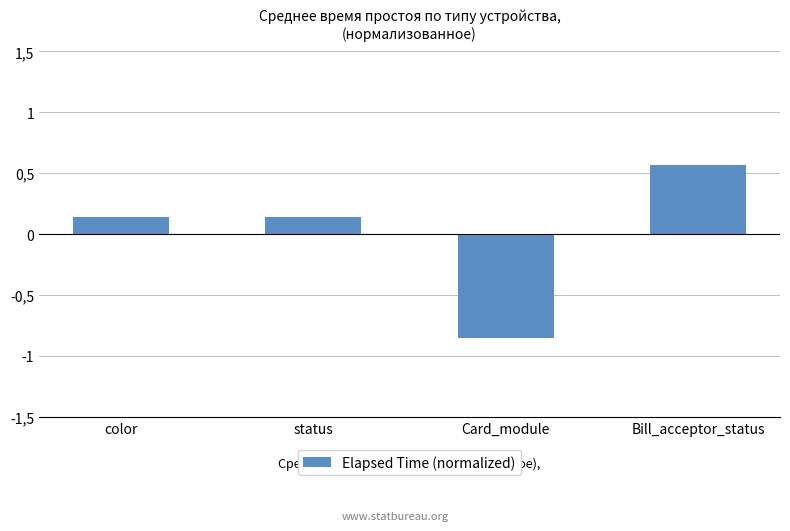

Does the chart contain any negative values?

Yes